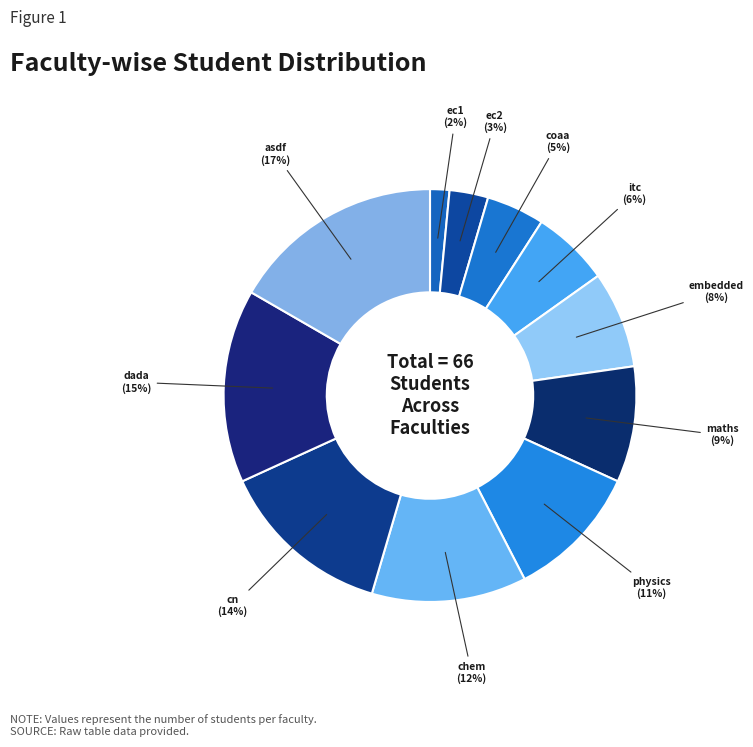

What is the ratio of the value at itc to the value at dada?

0.4